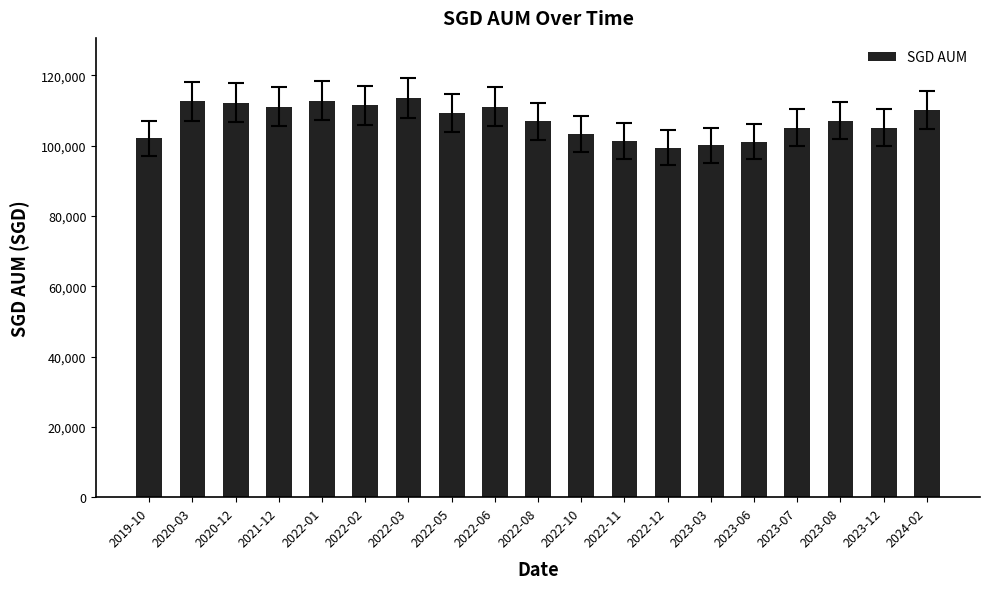

What is the value of the 8th bar from the left?

109175.5